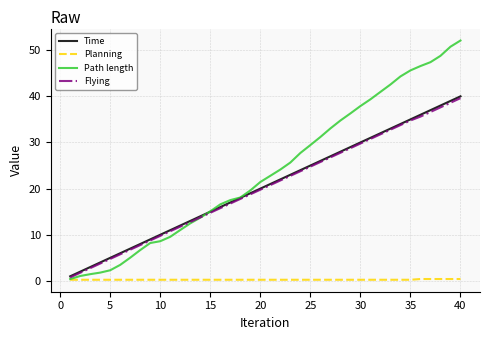

What are all the series names shown in the legend?

Time, Planning, Path length, Flying